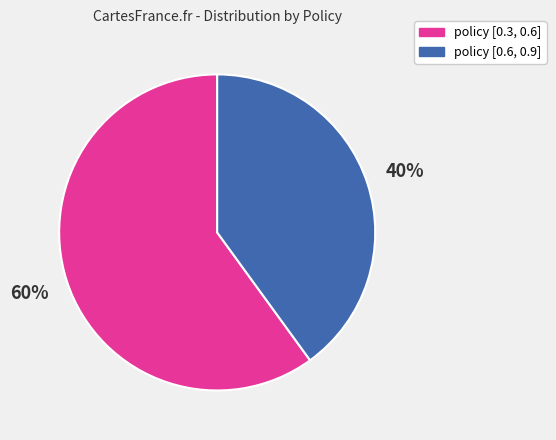

What is the ratio of the value at policy [0.3, 0.6] to the value at policy [0.6, 0.9]?

1.5